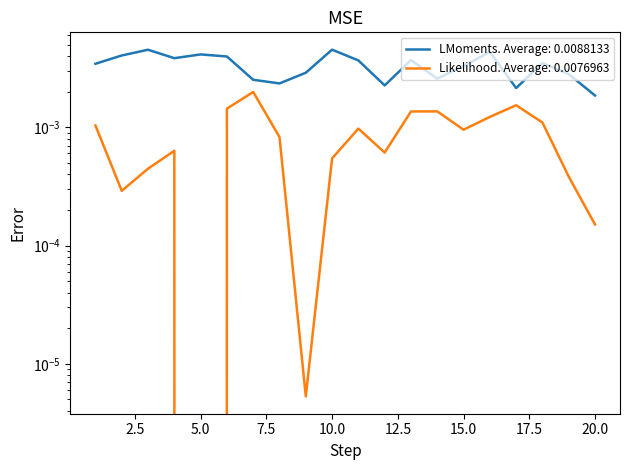

The X7 (Mean by id.practice) series shows 0.0 at 3. True or false?

False